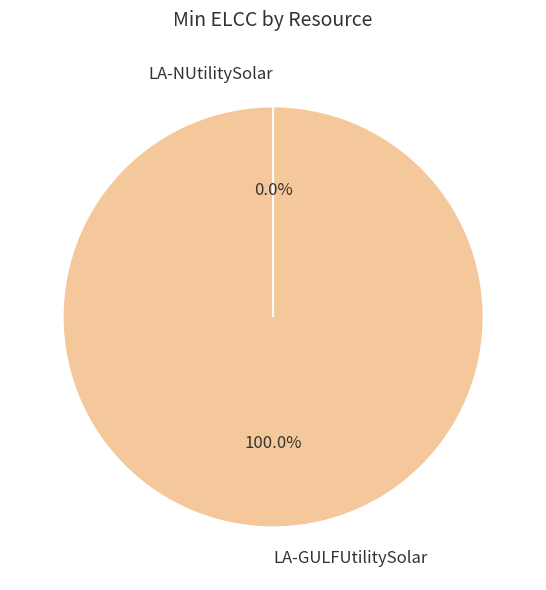

Is it true that LA-NUtilitySolar is 1% of the pie?

False